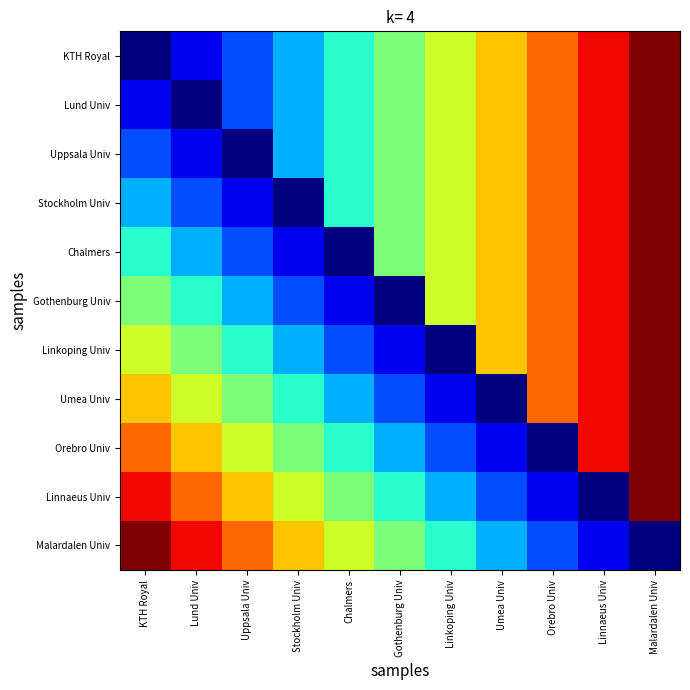

How many distinct data groups are displayed?

11